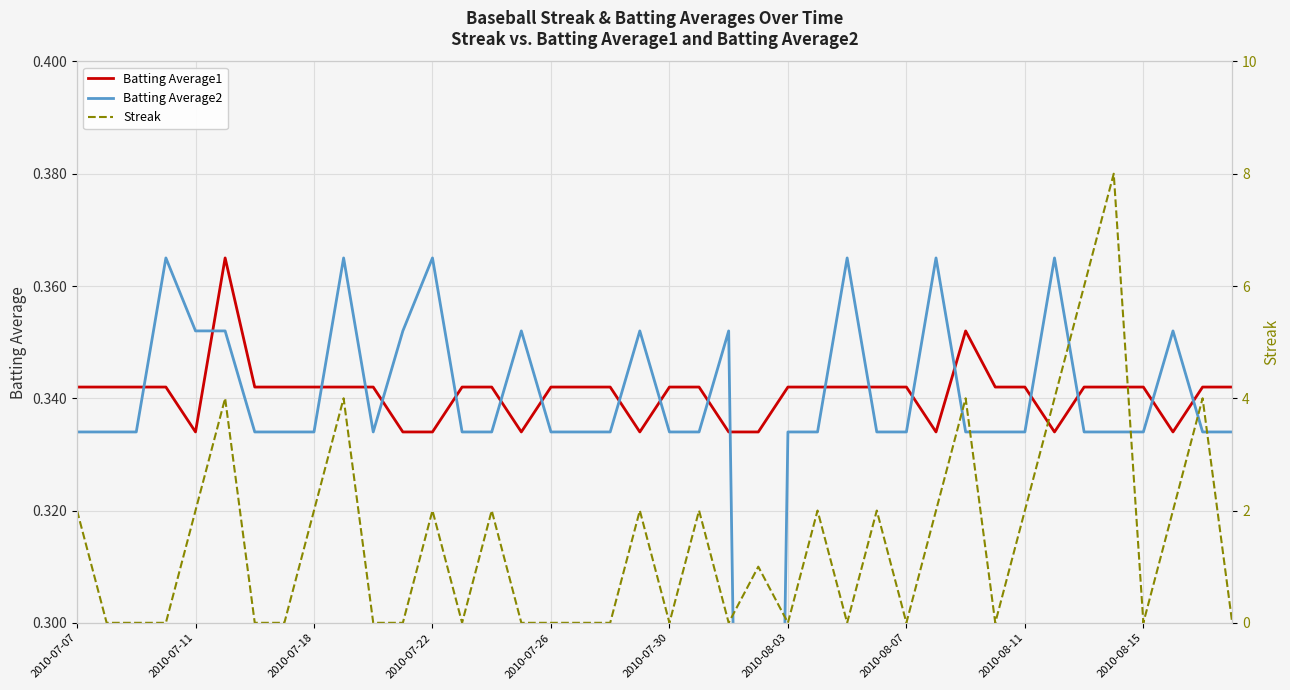

In Batting Average2, how many points are lower than both neighbors (excluding endpoints)?

2